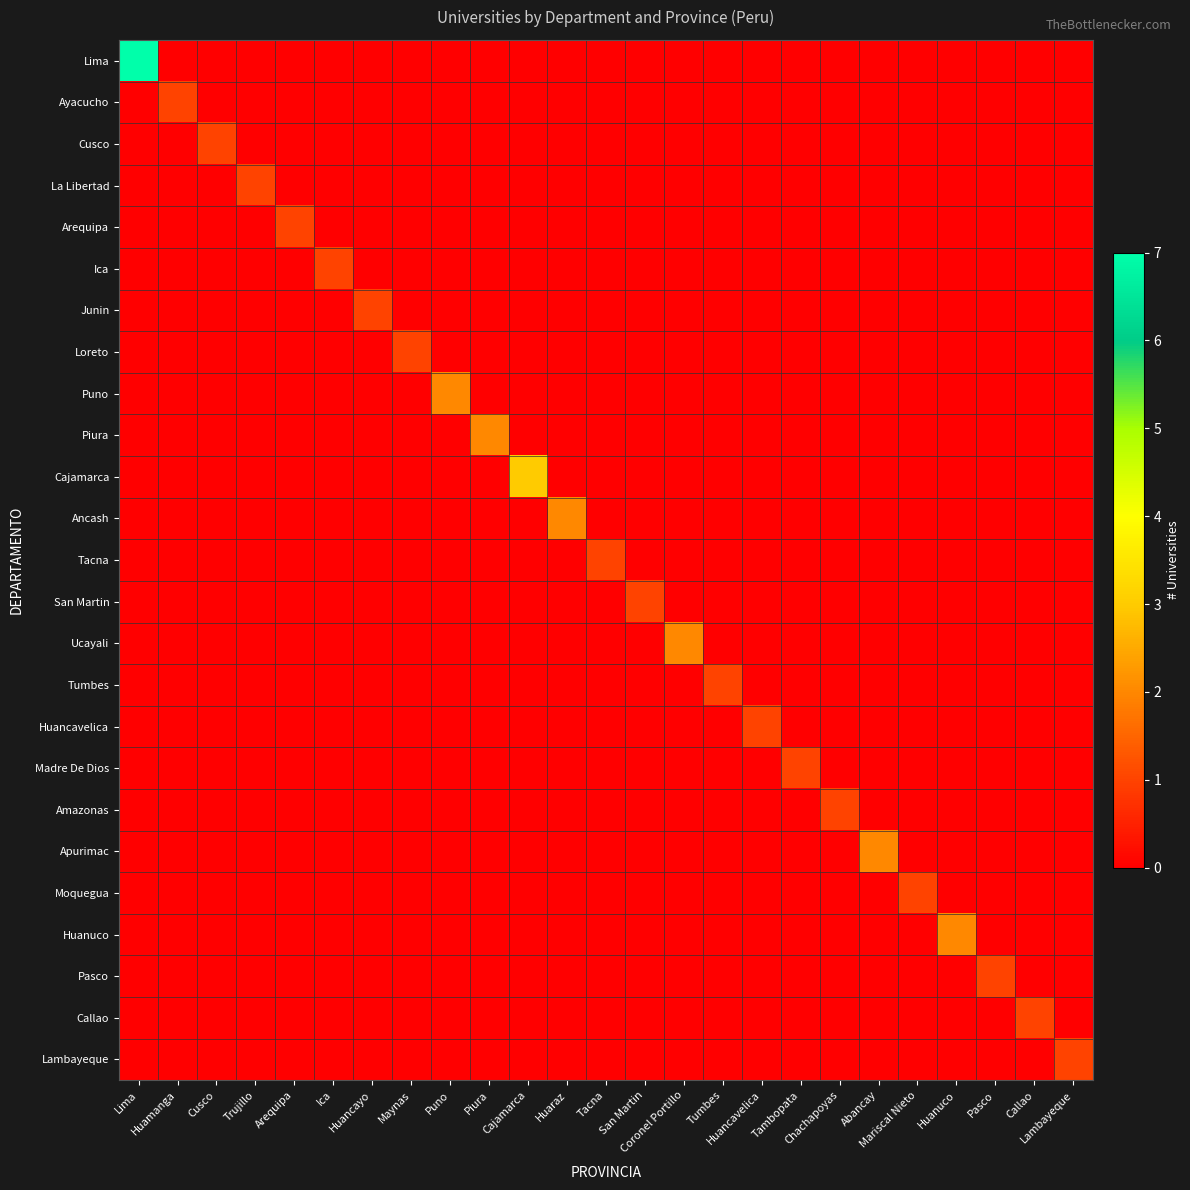

Which series changed the most between Mariscal Nieto and Callao?

Moquegua